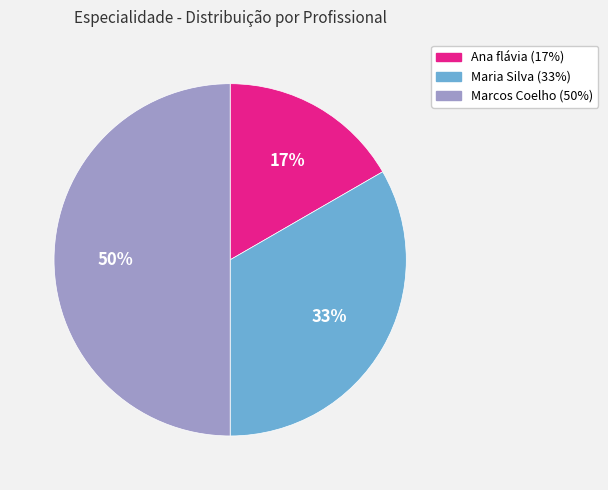

True or false: Maria Silva accounts for 28% of the total.

False